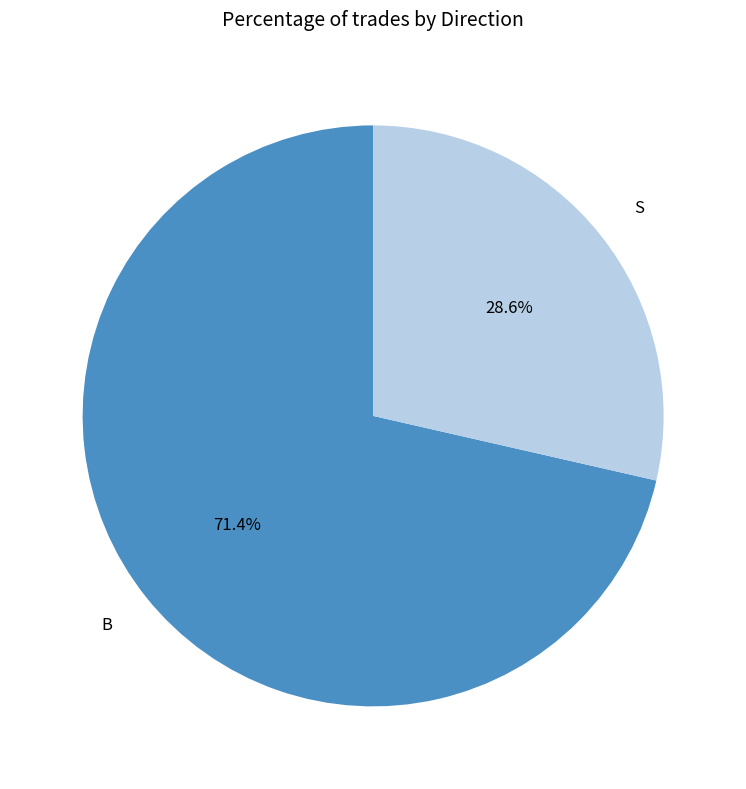

Which slice is the smallest?

S